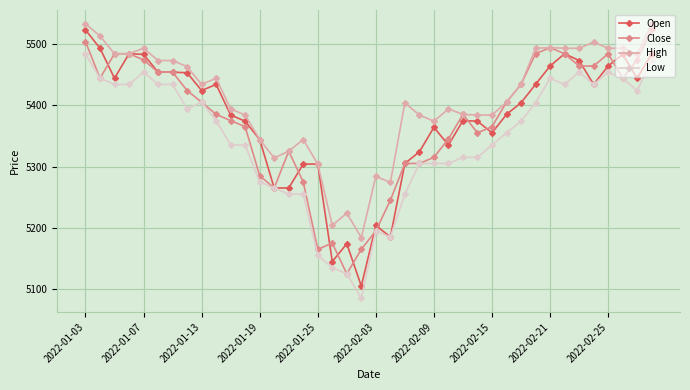

What is the maximum value for High?

5533